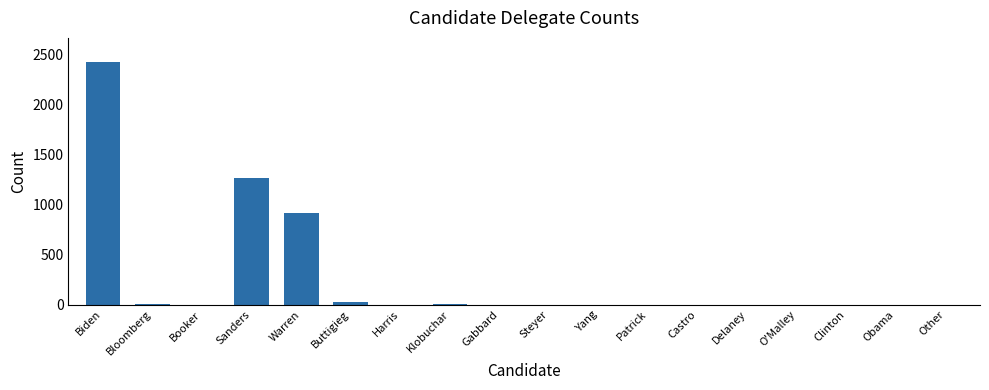

Where is the data nearest to the value 1209?

Sanders